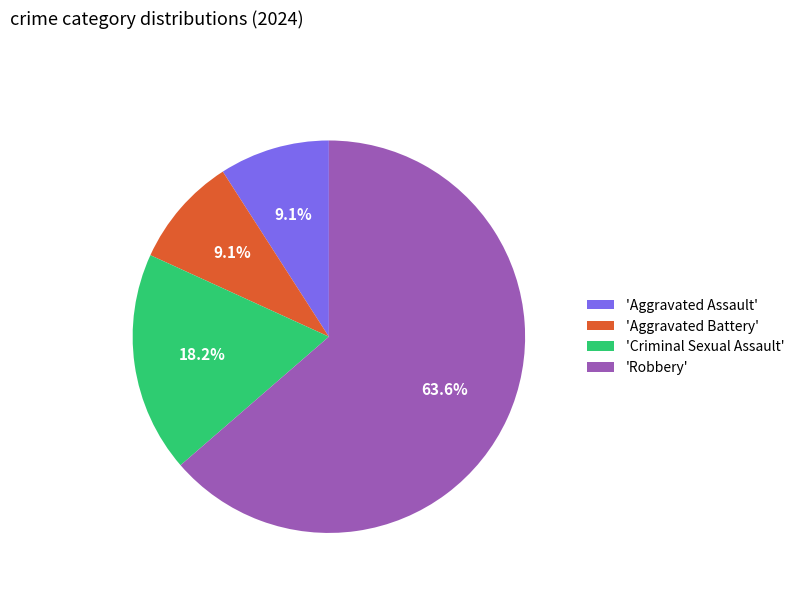

What is the largest slice in the pie chart?

'Robbery'